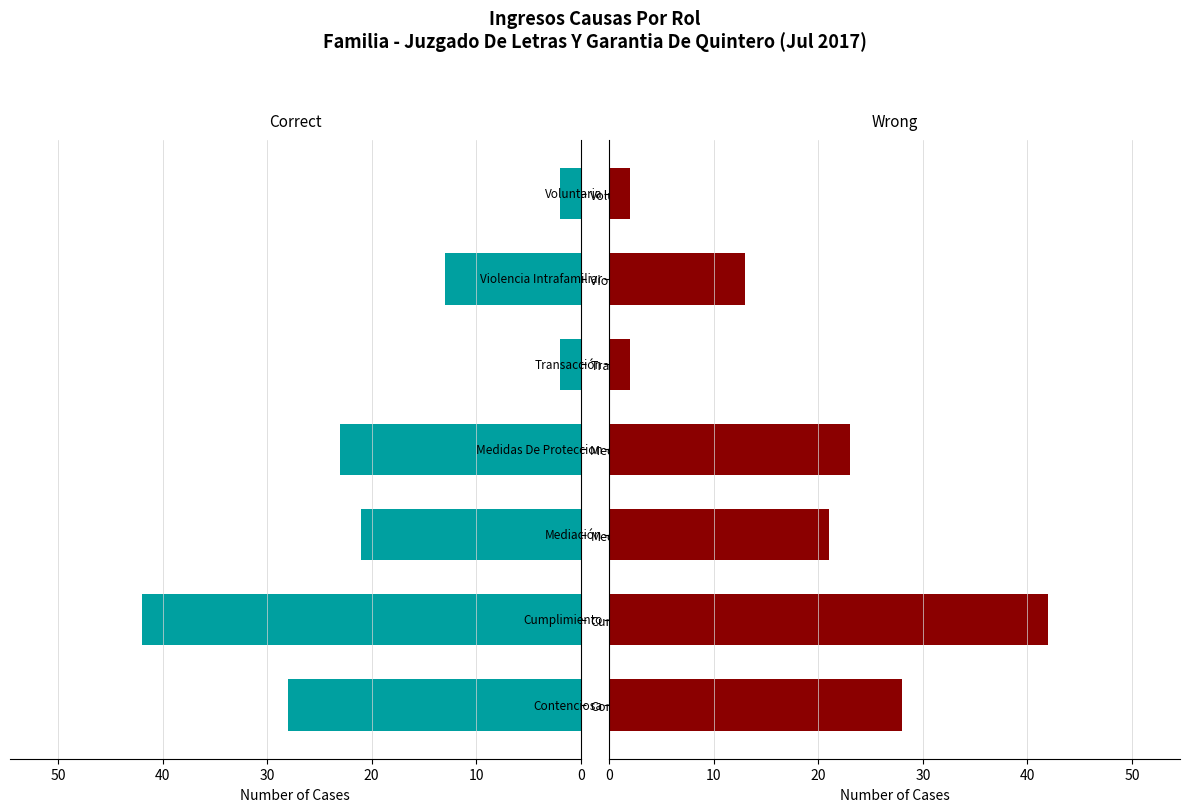

At Transacción, list the series in order from smallest to largest.

Correct, Wrong